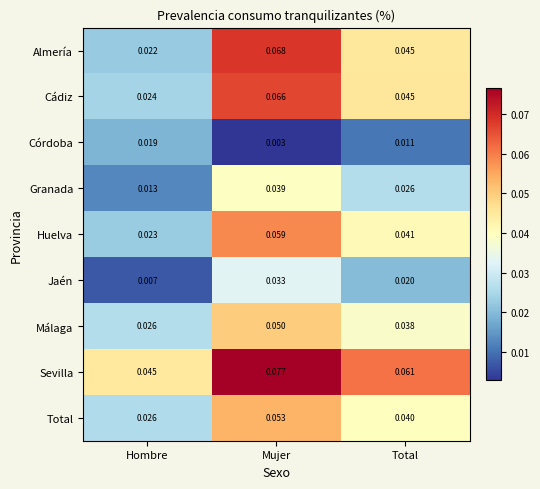

Where is Málaga nearest to the value 0?

Hombre